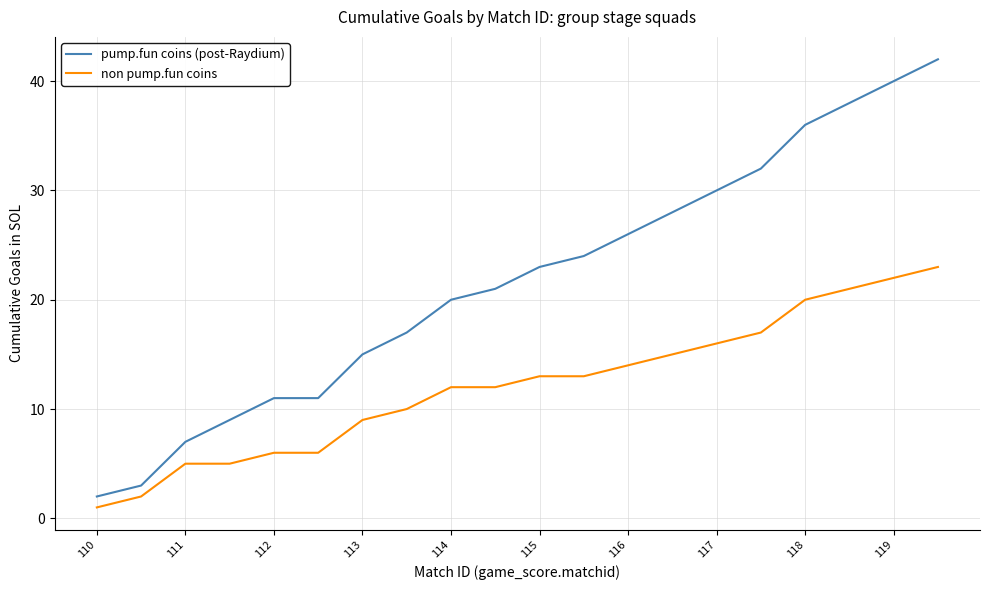

What is the difference between the second highest and minimum values in the pump.fun coins (post-Raydium) series?

38